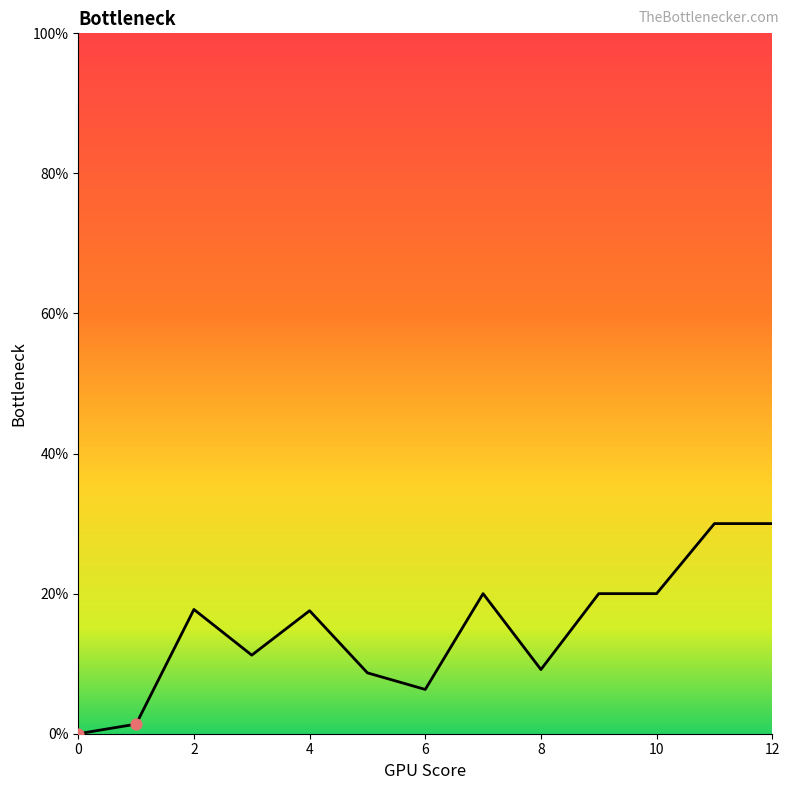

What is the difference between the maximum and minimum values?

30.0